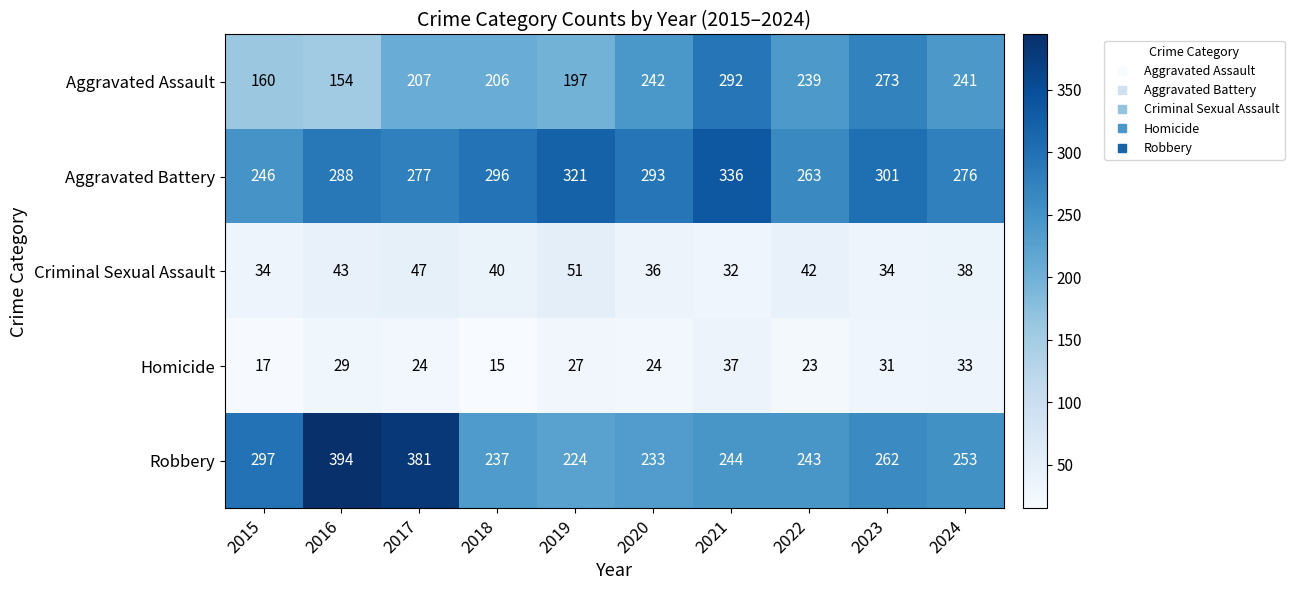

At which category is the sum across all series the highest?

2021